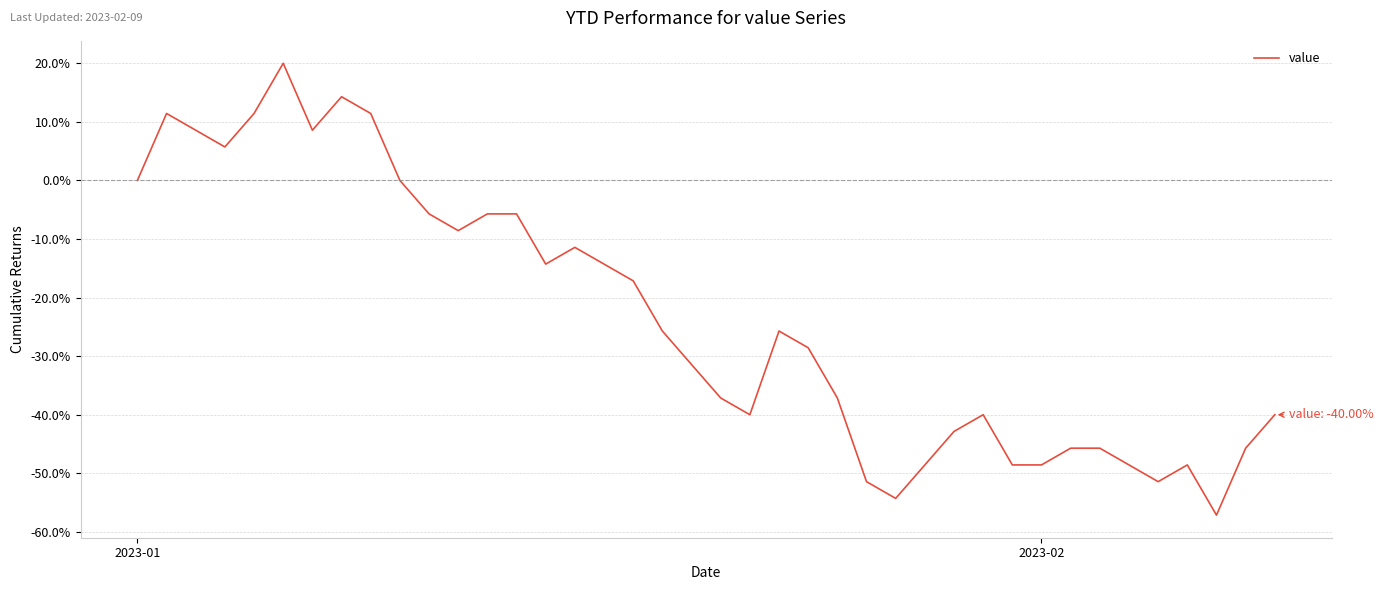

What is the smallest value displayed?

-57.1